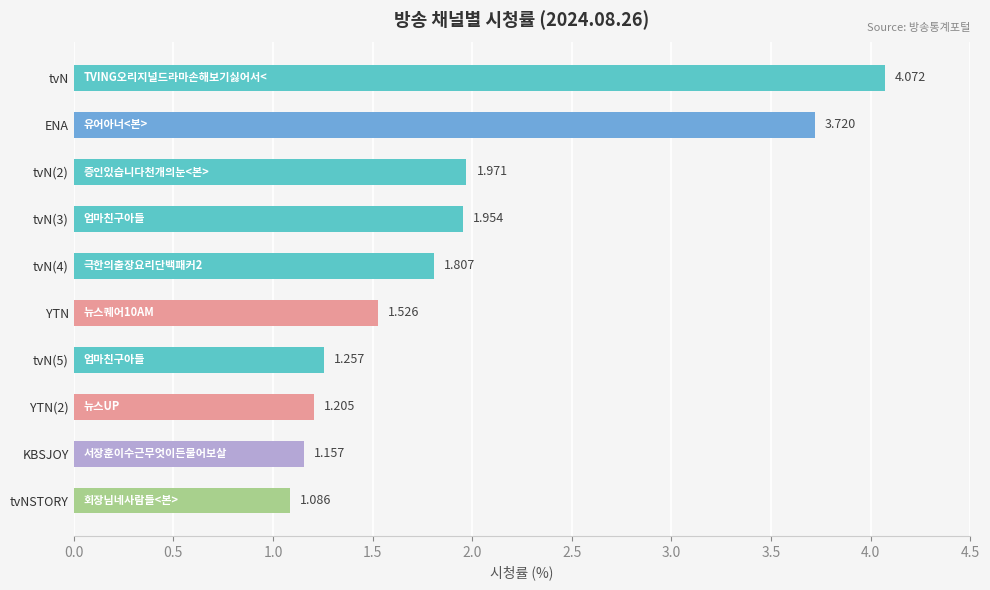

What is the difference between the maximum and minimum values?

3.0